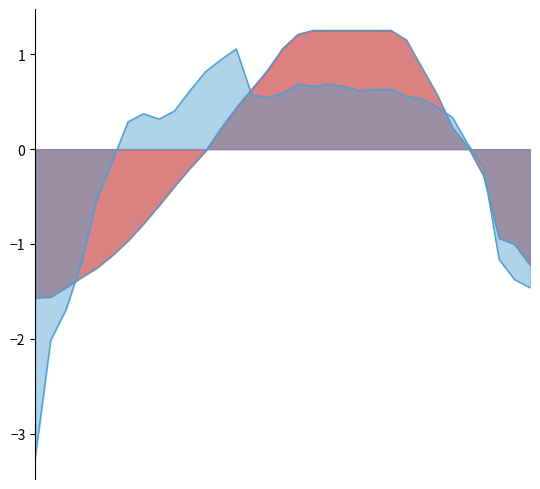

Where is altitude nearest to the value 0?

28